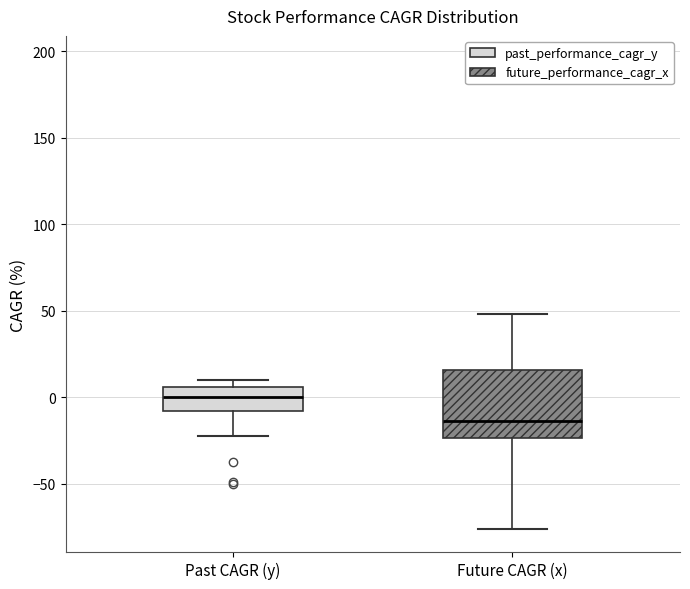

Comparing the boxes themselves (not the whiskers), which one is the tallest?

Future CAGR (x)